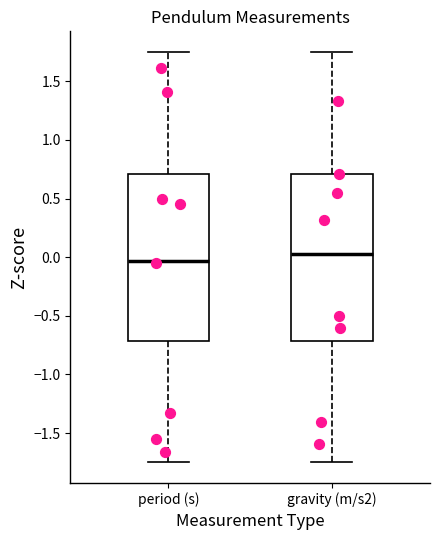

Where does the upper whisker of the box for period (s) end on the y-axis? The values are not printed on the chart, so give them approximately, as read against the axis.

1.75